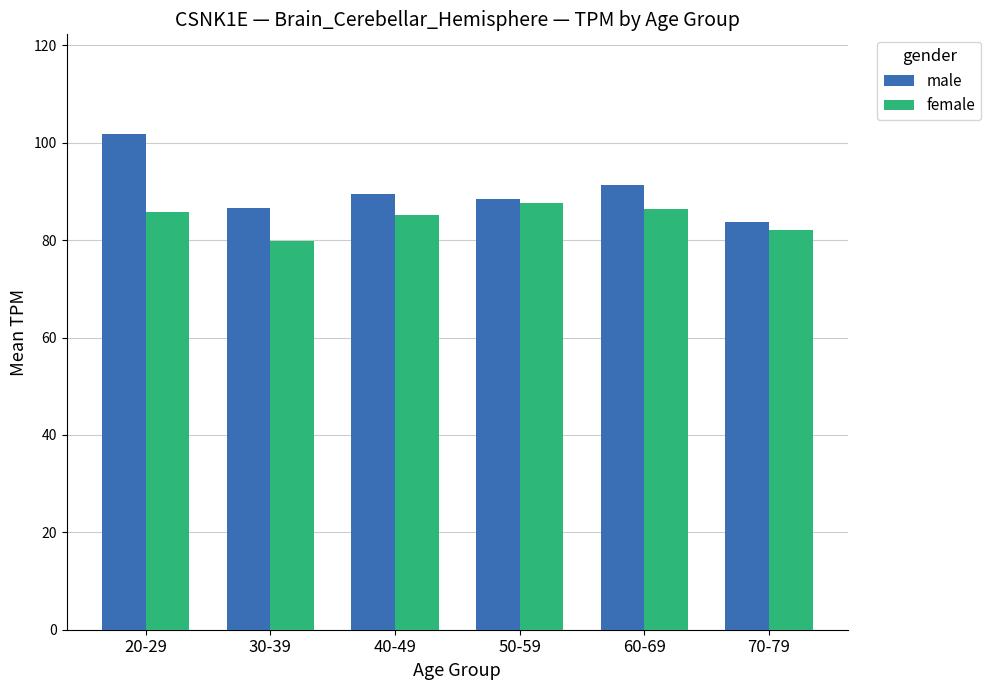

Reading right to left, list all the values displayed in this chart.

male: 70-79=83.7	60-69=91.2	50-59=88.4	40-49=89.4	30-39=86.6	20-29=101.9
female: 70-79=82.1	60-69=86.4	50-59=87.6	40-49=85.2	30-39=79.8	20-29=85.7